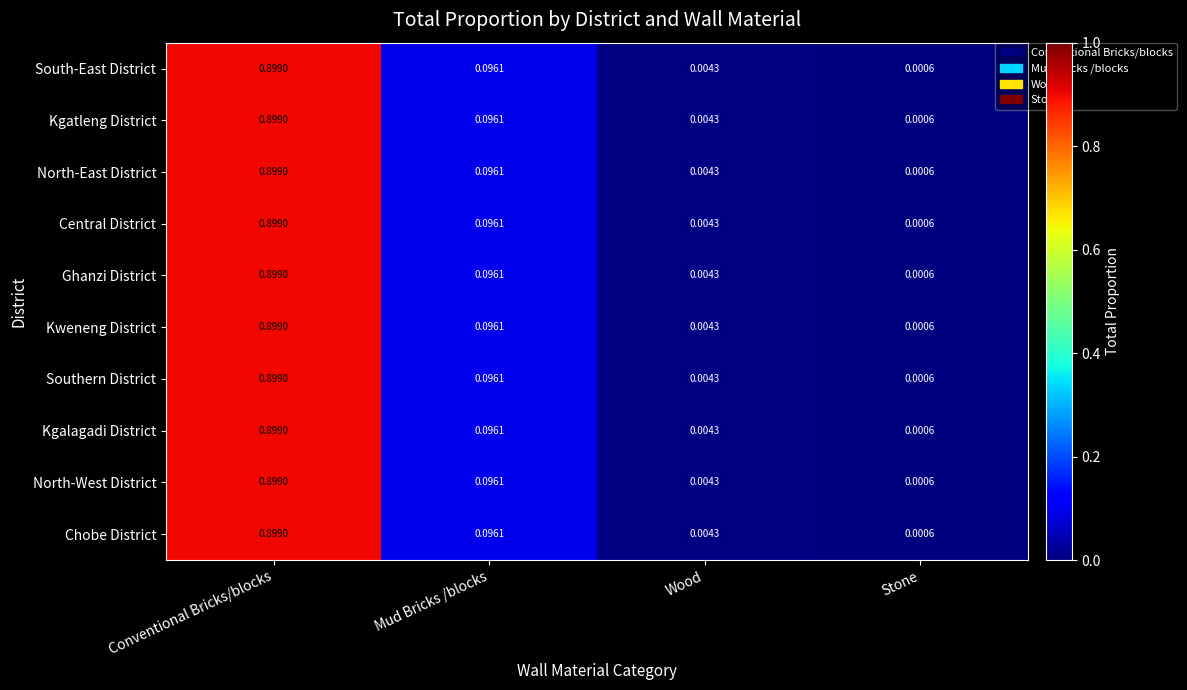

Where is South-East District nearest to the value 0?

Stone